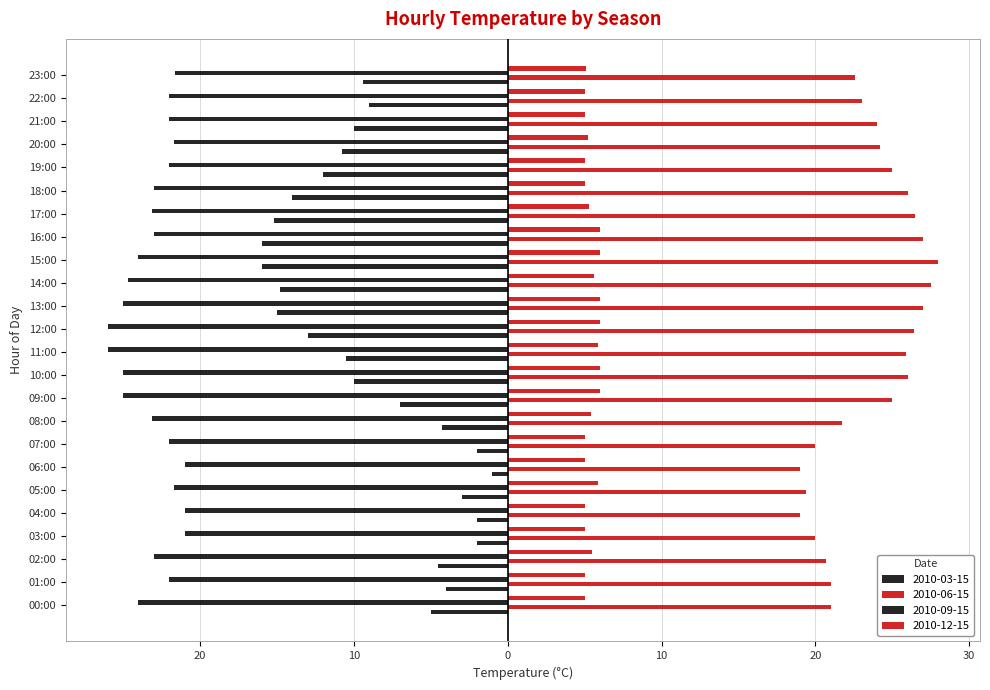

What is the minimum value for 2010-09-15?

-26.0